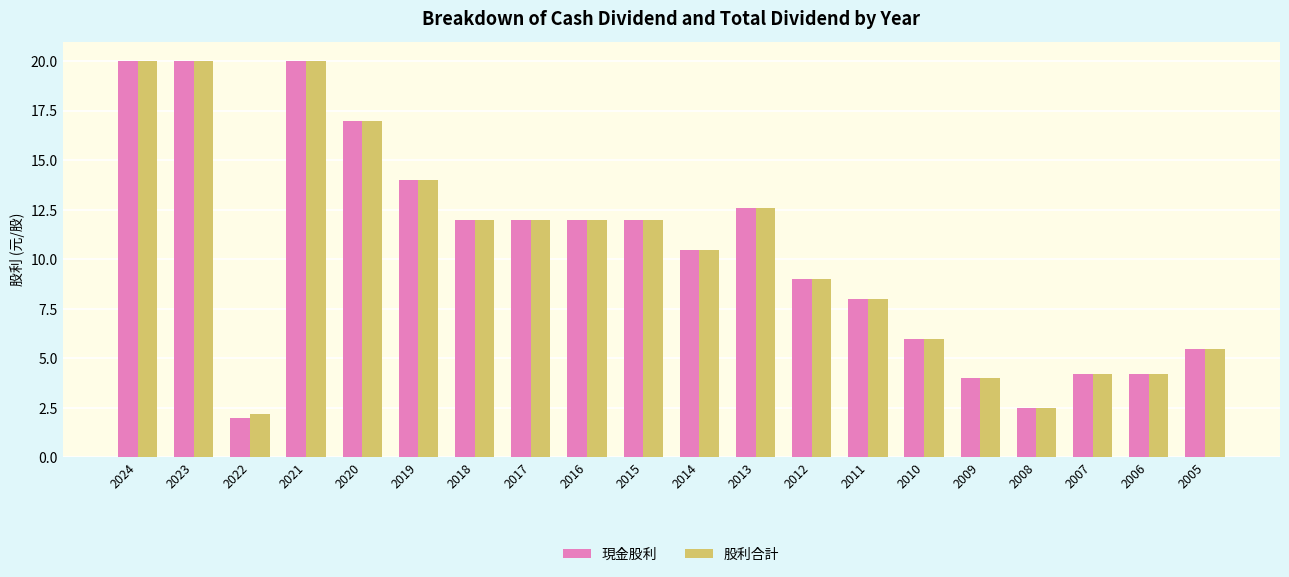

At which label is 股利合計 closest to 11?

2014